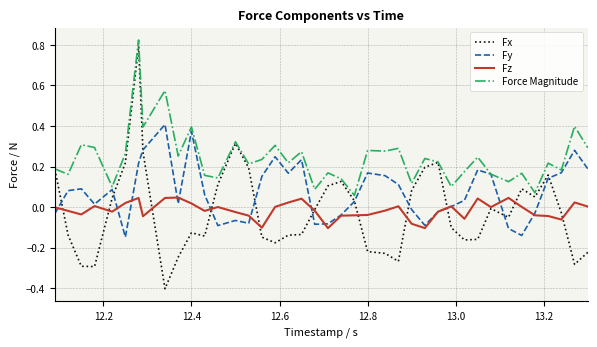

Which series has the largest range (max minus min)?

Fx